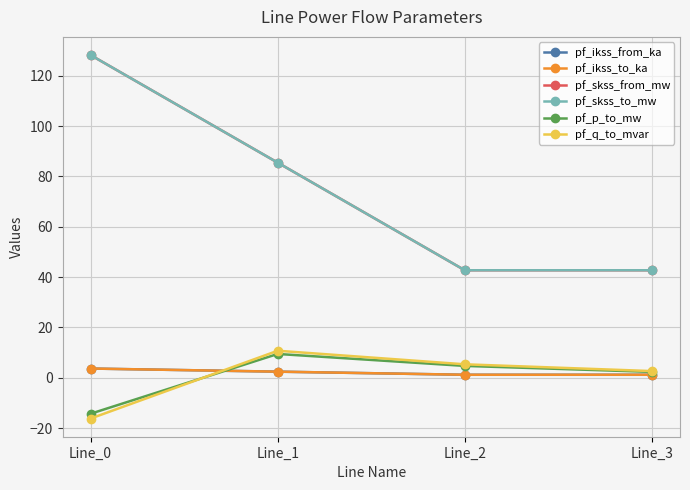

The value of pf_q_to_mvar at Line_1 is 15.9. True or false?

False